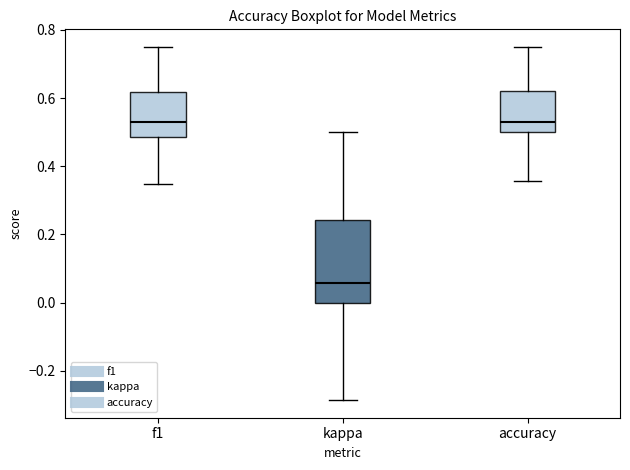

Reading left to right, transcribe this box plot: for each box, give where its median line is, the range the box spans, and where its two whiskers end, as read against the y-axis. The values are not printed on the chart, so give them approximately, as read against the axis.

f1: median 0.52, box 0.48 to 0.62, whiskers 0.34 to 0.76
kappa: median 0.06, box 0.00 to 0.24, whiskers -0.28 to 0.50
accuracy: median 0.52, box 0.50 to 0.62, whiskers 0.36 to 0.76